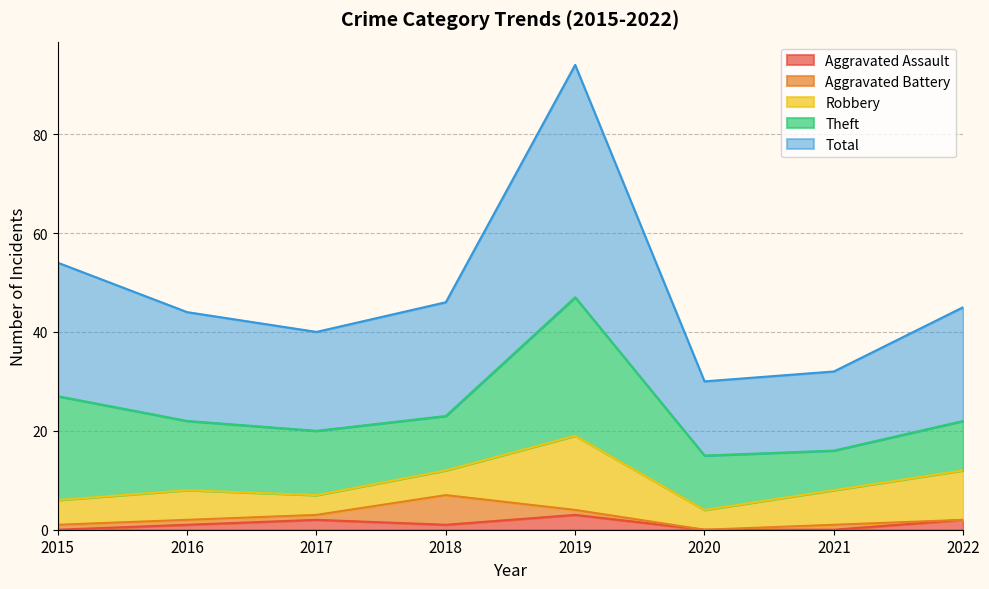

What is the value of the Theft point at the 5th from the left?

28